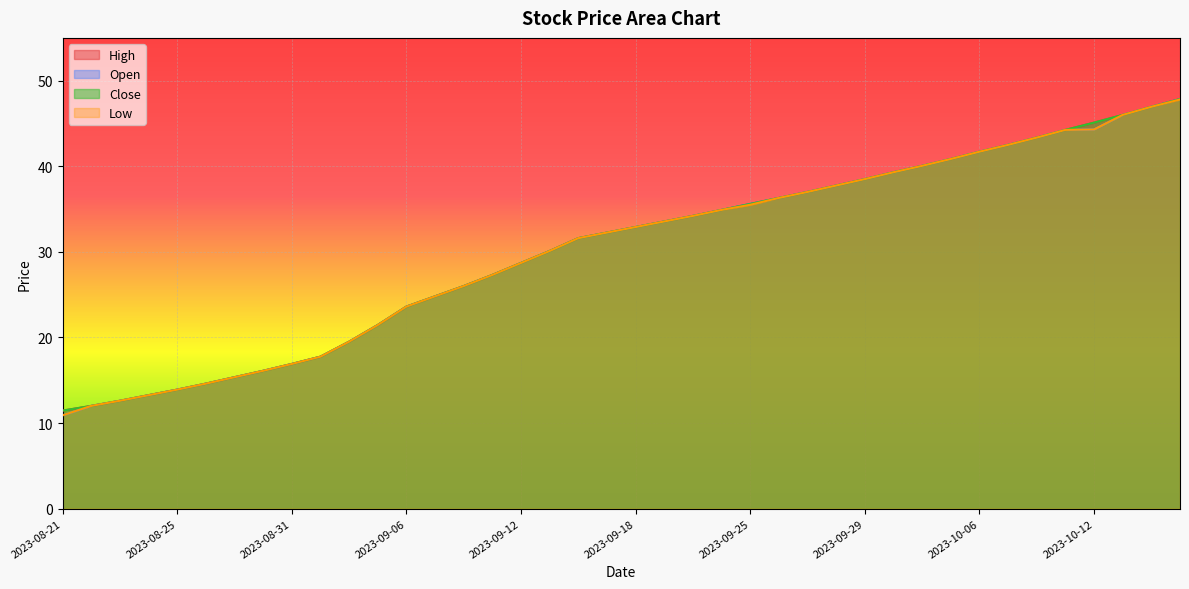

At how many categories does at least one series exceed 20?

29